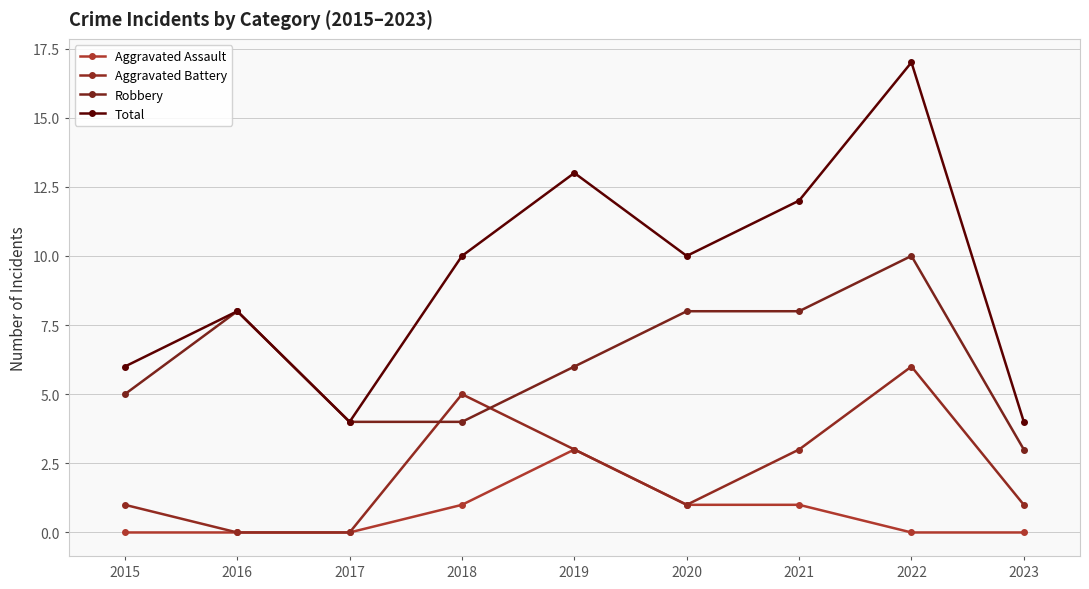

Is it true that Total equals 4 at 2017?

True